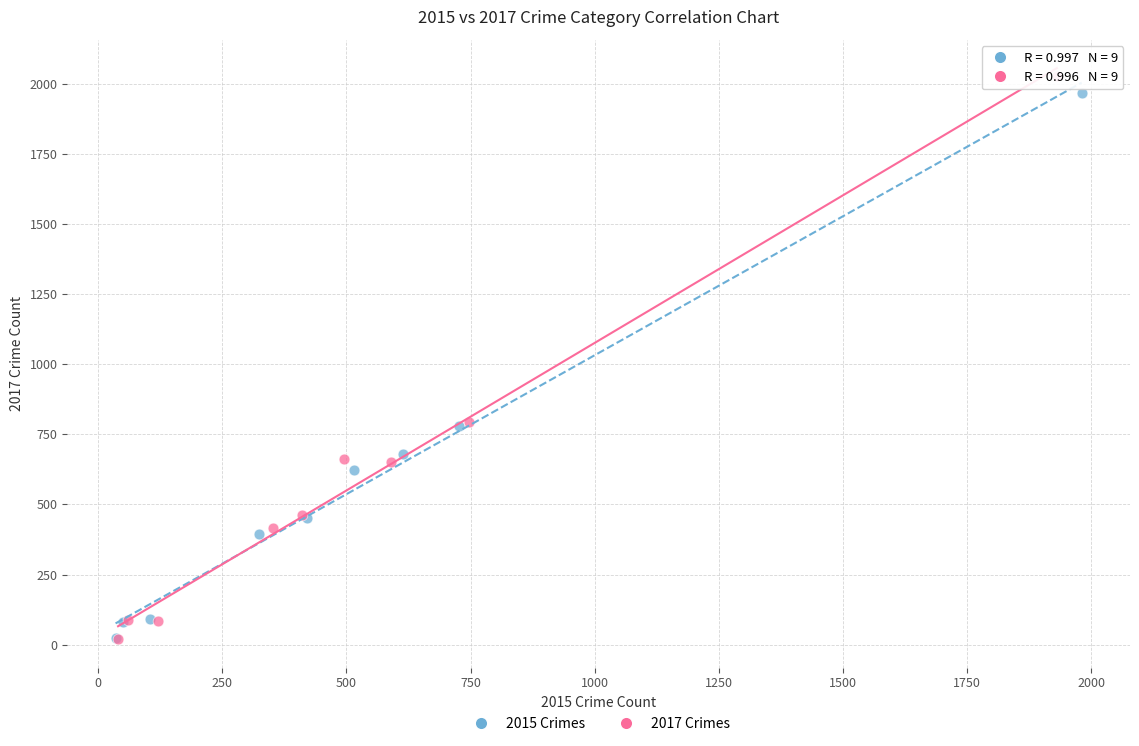

Which series has the largest Y range (max minus min)?

2017 Crimes